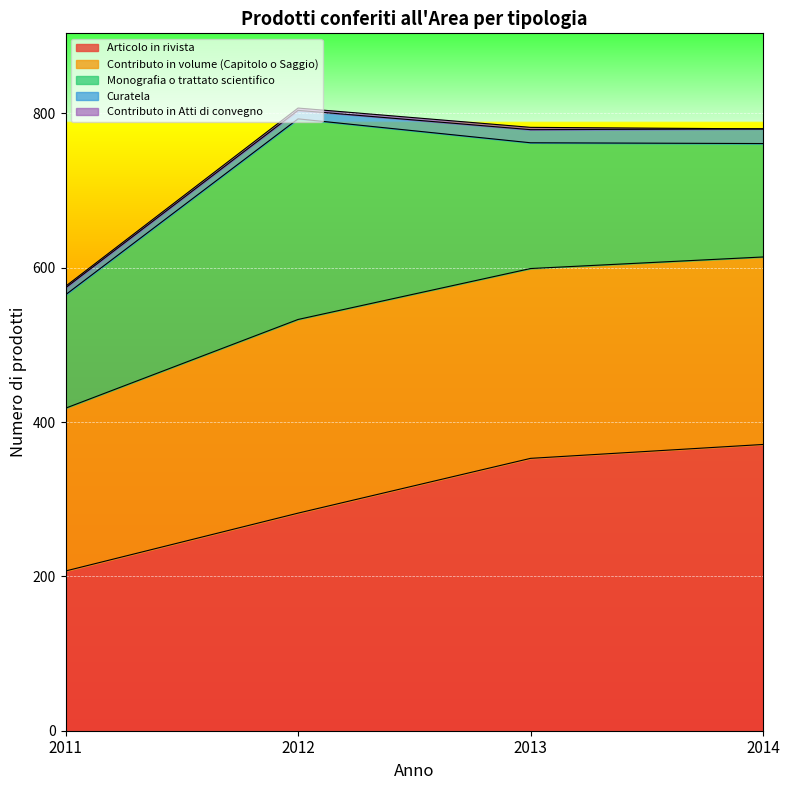

At which category does the chart reach its minimum across all series?

2014